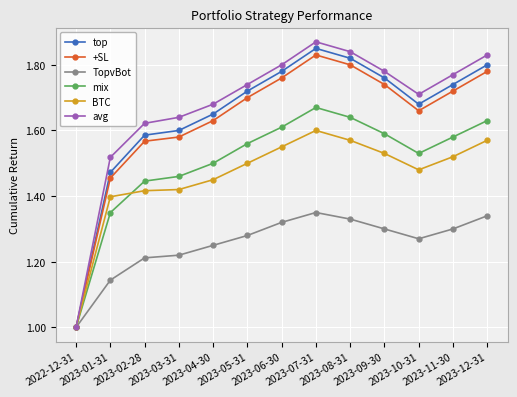

What is the smallest value displayed?

1.0